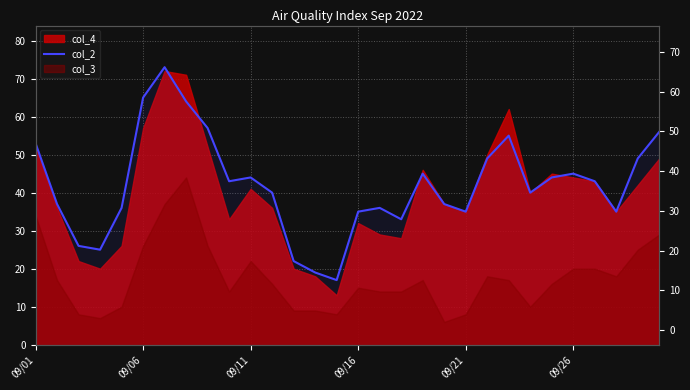

Read the value at 9, to the nearest 5.

45